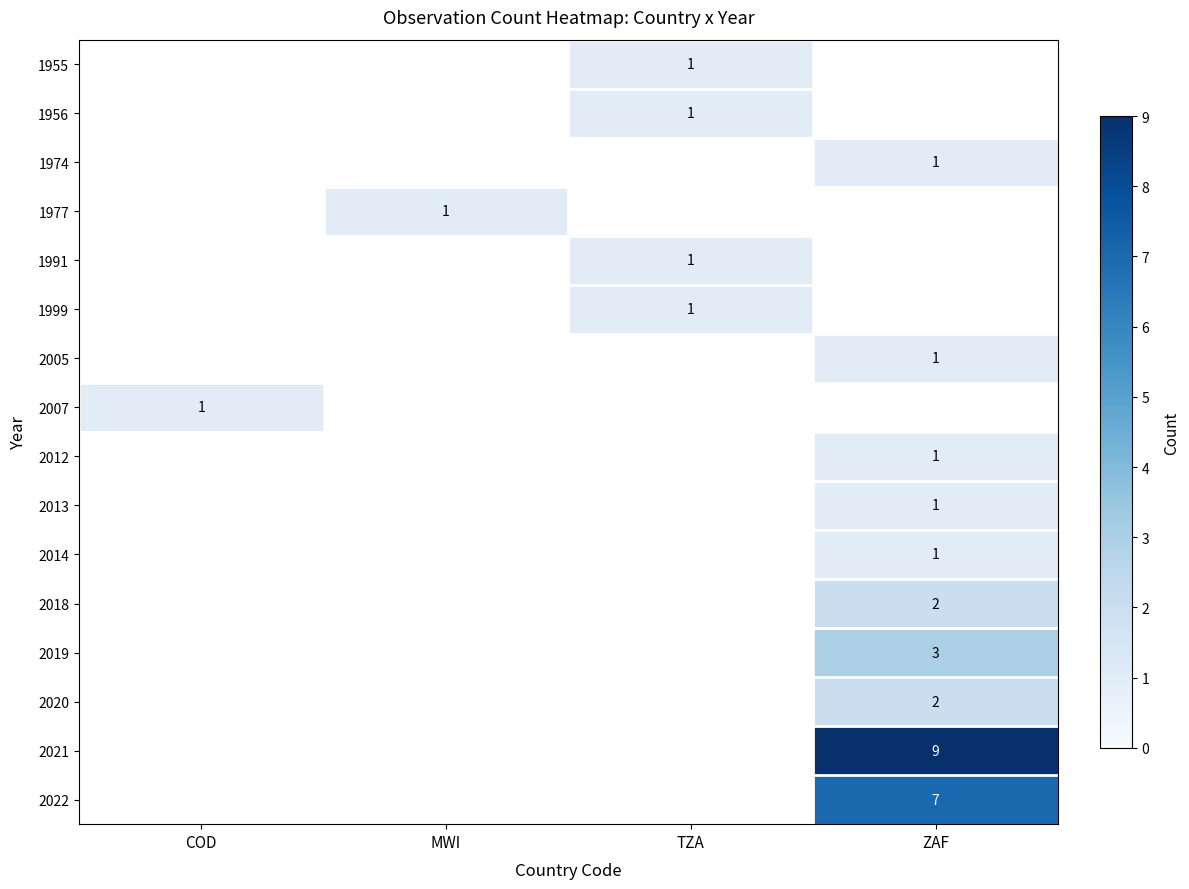

True or false: 1977 has a value of 1.0 at MWI.

True